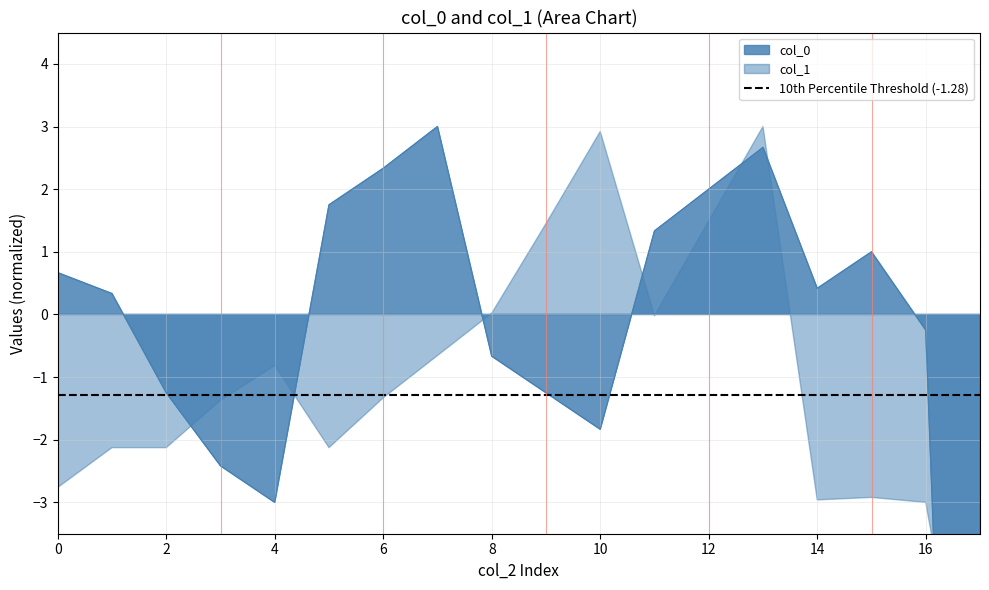

True or false: there are more than 2 points higher than both neighbors.

True